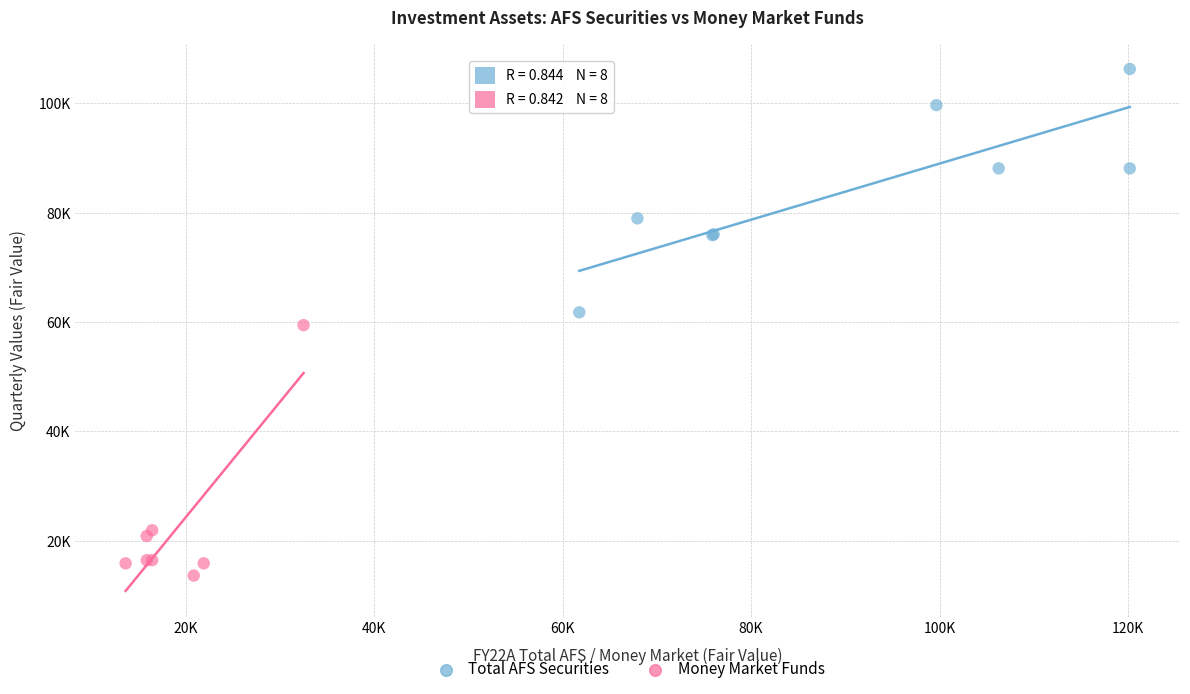

What are all the series names shown in the legend?

Total AFS Securities, Money Market Funds